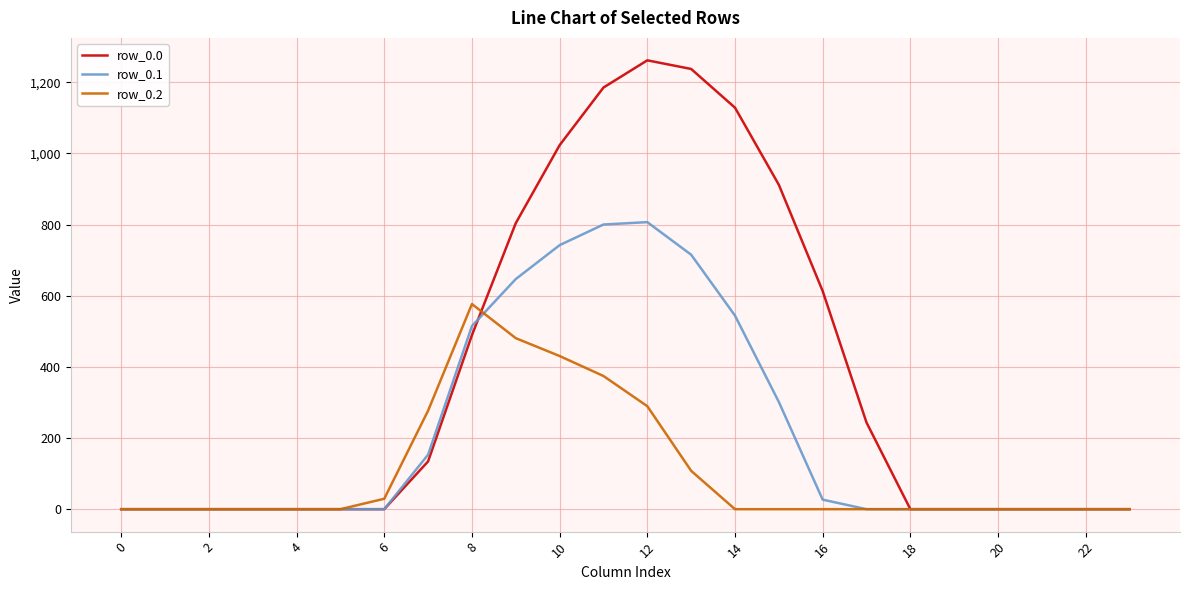

Which series has the largest total across all categories?

row_0.0